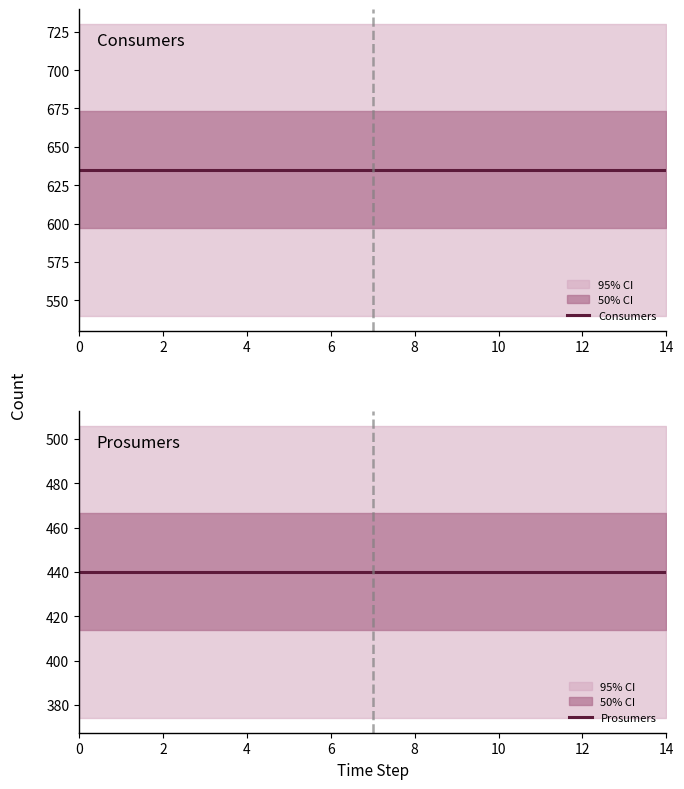

Rank the series at 13 from highest to lowest value.

Consumers, Prosumers